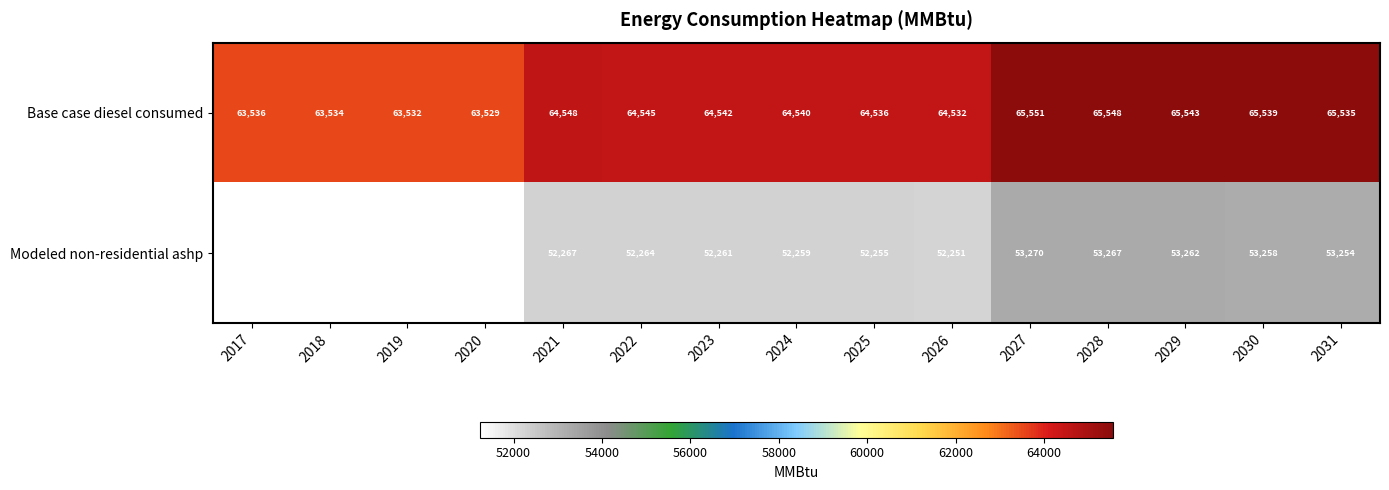

Reading right to left, transcribe all the data shown in this chart.

Base case diesel consumed: 2031=65535	2030=65539	2029=65543	2028=65548	2027=65551	2026=64532	2025=64536	2024=64540	2023=64542	2022=64545	2021=64548	2020=63529	2019=63532	2018=63534	2017=63536
Modeled non-residential ashp: 2031=53254	2030=53258	2029=53262	2028=53267	2027=53270	2026=52251	2025=52255	2024=52259	2023=52261	2022=52264	2021=52267	2020=51248	2019=51251	2018=51253	2017=51255